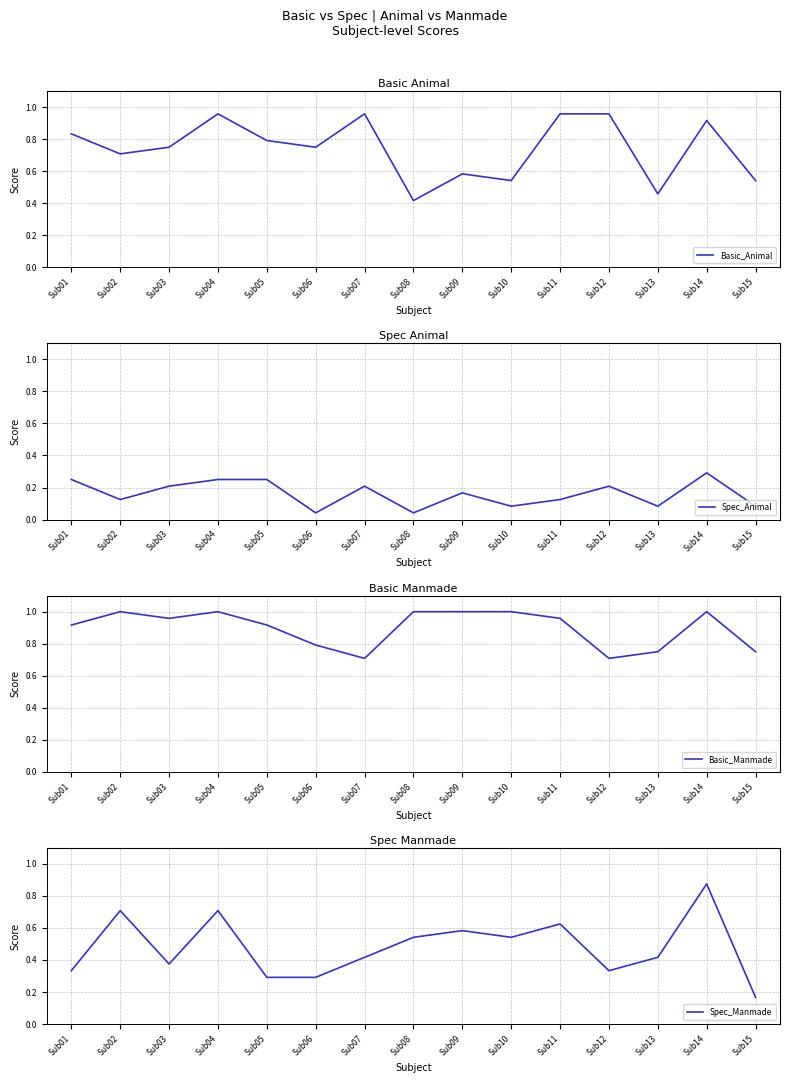

Which series has the largest range (max minus min)?

Spec_Manmade